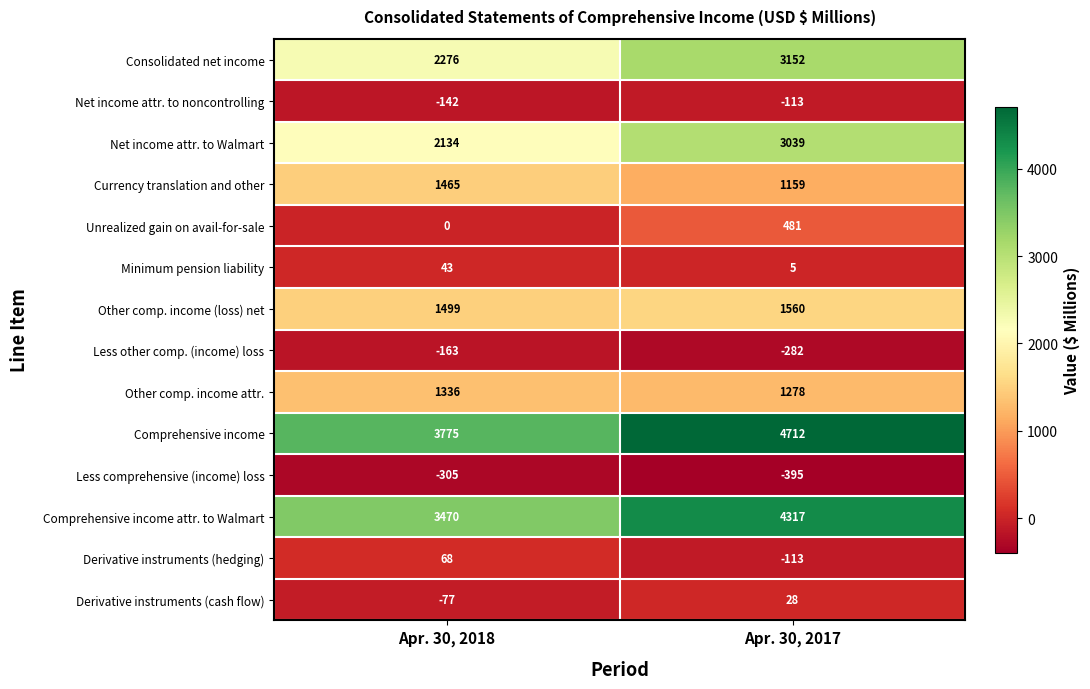

What is the difference between the maximum and minimum values in the Other comp. income attr. series?

58